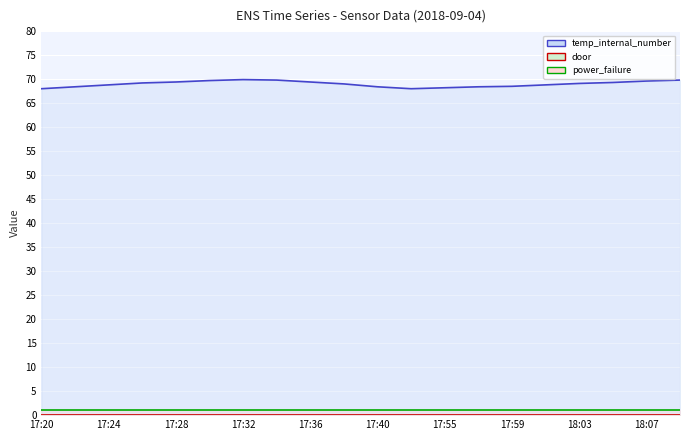

Is it true that temp_internal_number equals 36.6 at 18:05?

False